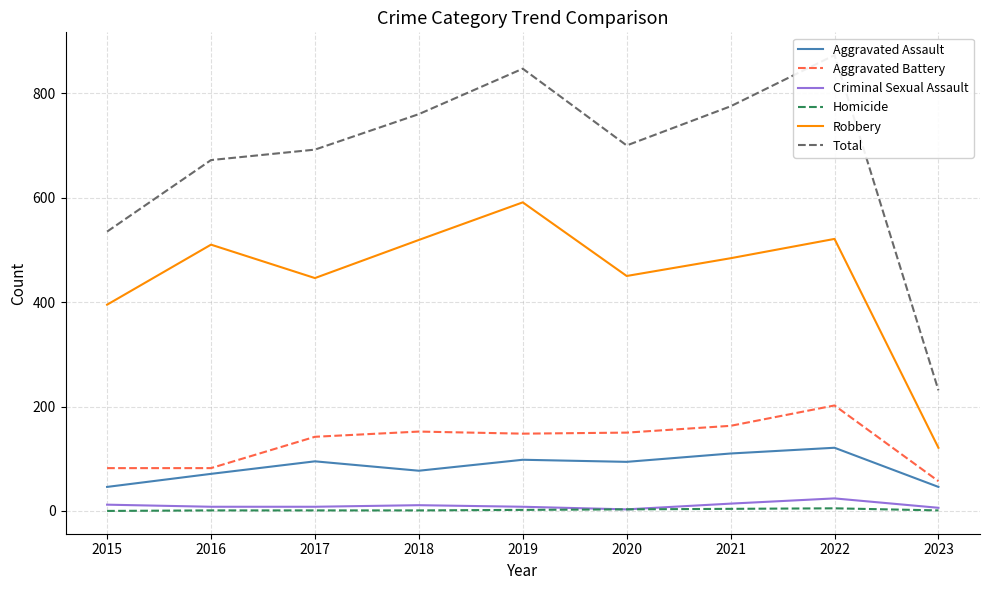

List the labels in order of Aggravated Battery value, largest first.

2022, 2021, 2018, 2020, 2019, 2017, 2015, 2016, 2023